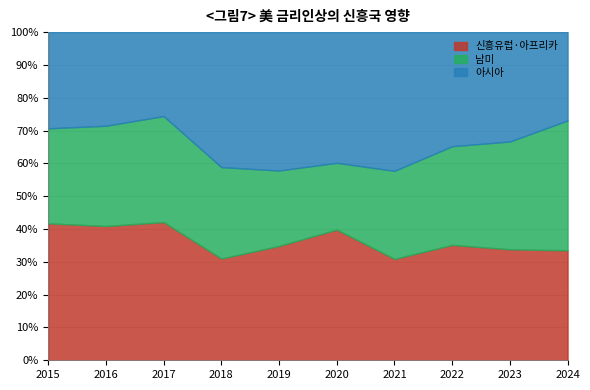

What is the total value across all series at 2019?

100.0